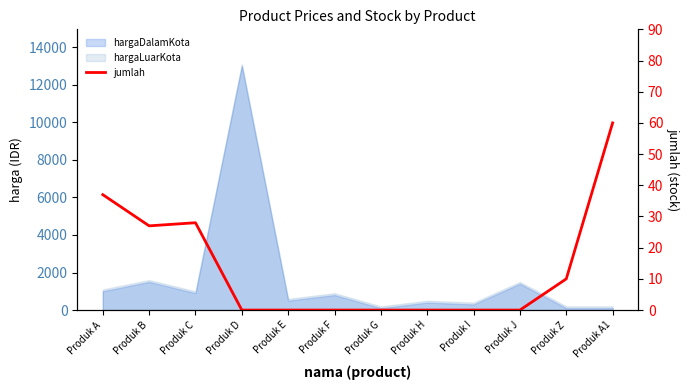

How many interior local peaks (higher than both neighbors) does the data have?

1